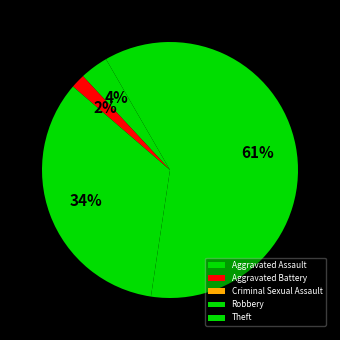

To the nearest percent, what is the combined percentage of Aggravated Battery and Criminal Sexual Assault?

2%